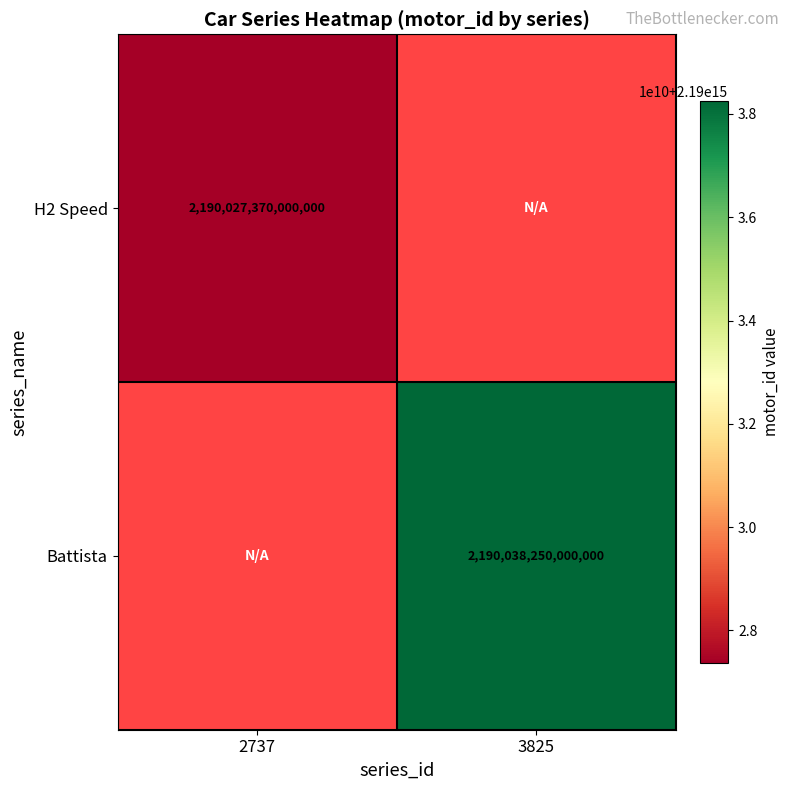

True or false: H2 Speed has a value of 2190027370000000 at 2737.

True